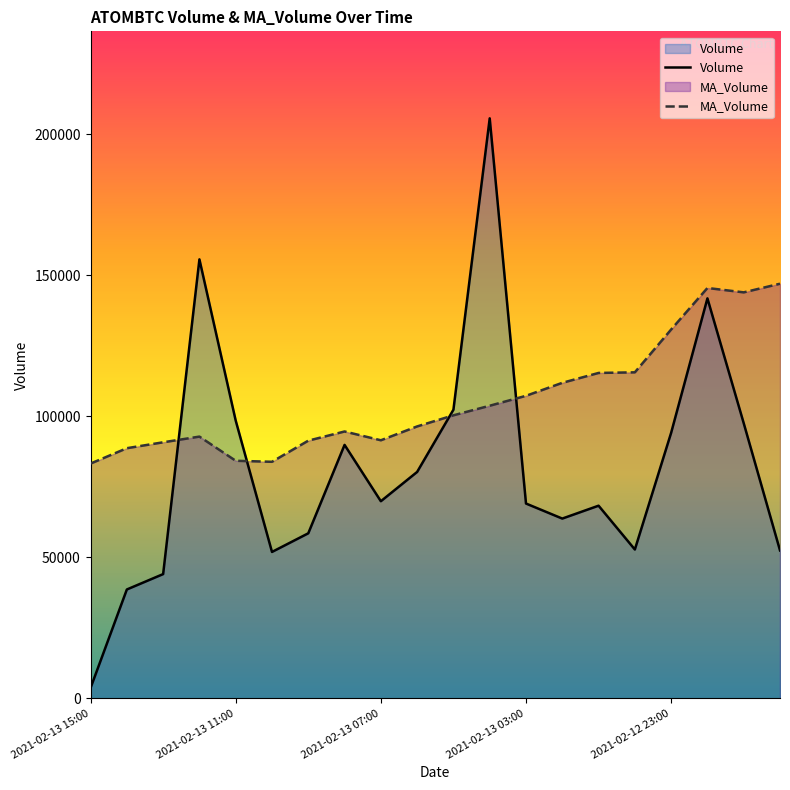

Reading left to right, what are all the values shown in this chart?

Volume: 3669.0	38594.0	44048.4	155659.7	98487.9	51904.5	58514.3	89866.0	69890.1	80277.4	102344.3	205673.5	69072.8	63736.9	68303.1	52768.4	94162.4	141823.0	97563.4	52444.8
MA_Volume: 83244.1	88694.4	90789.7	92810.9	84236.6	83876.1	91369.4	94623.4	91505.0	96416.2	100358.6	103755.4	107271.5	111880.2	115381.9	115602.2	130789.1	145510.8	143960.7	147019.9